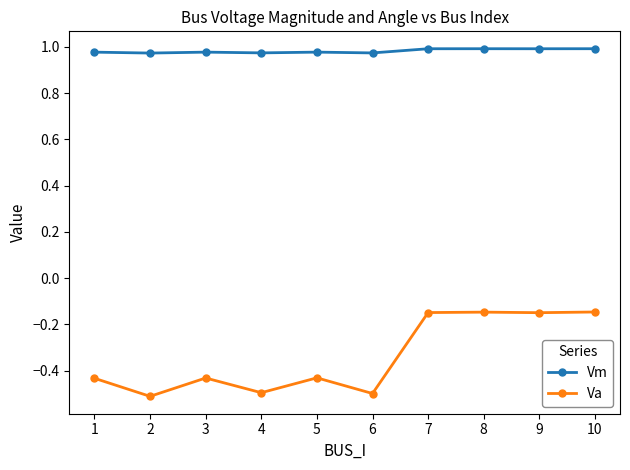

What is the total value across all series at 3?

0.5